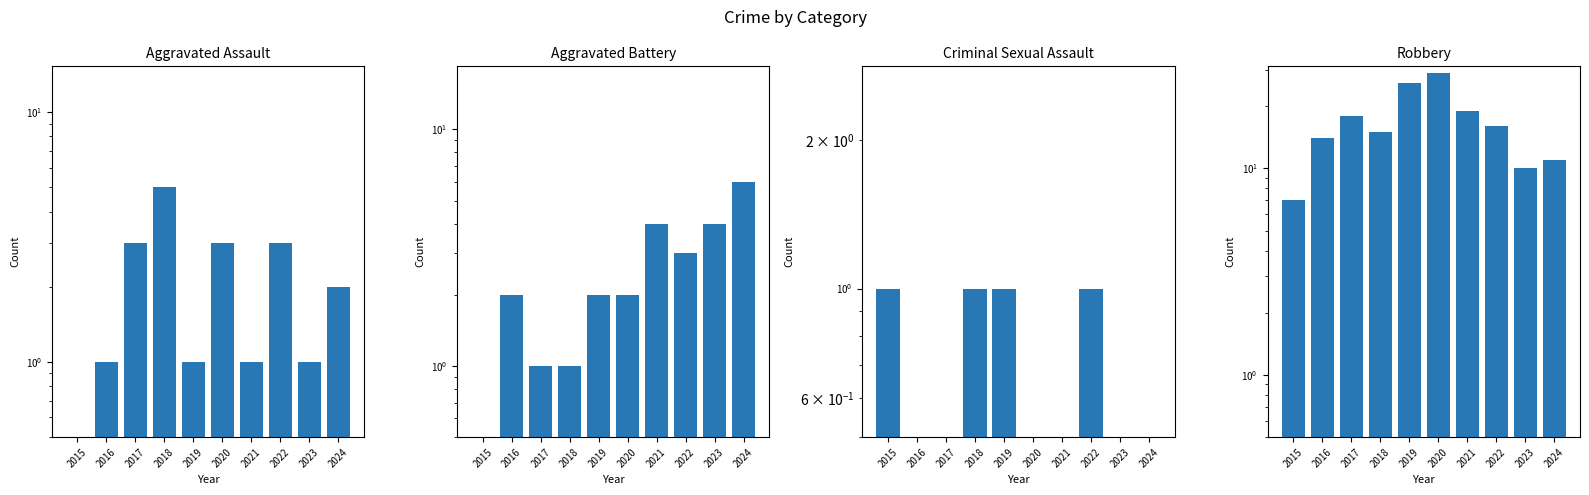

What is the difference between the Robbery values at 2023 and 2024?

1.0